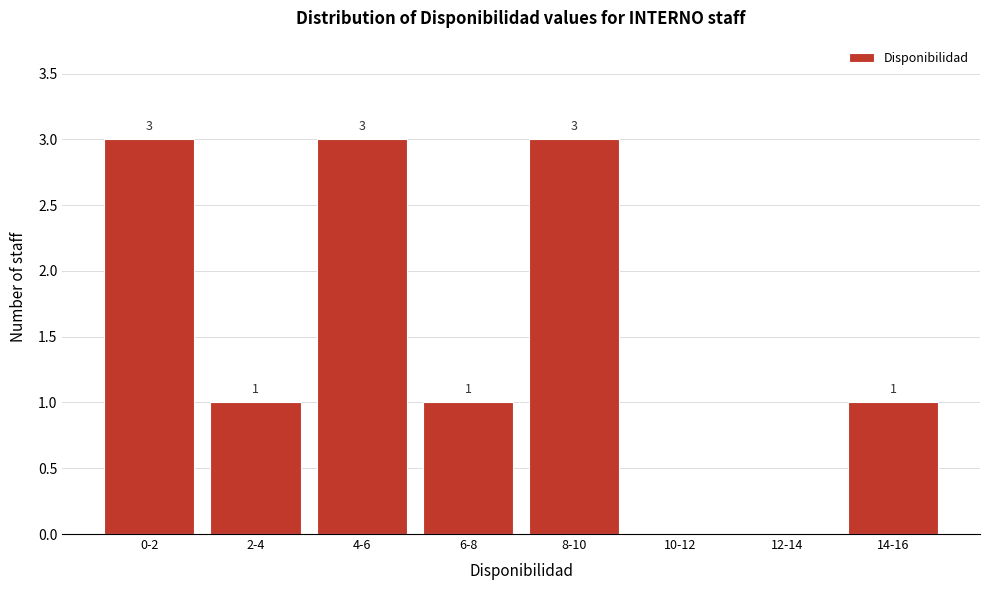

Reading right to left, list all the values displayed in this chart.

14-16=1	12-14=0	10-12=0	8-10=3	6-8=1	4-6=3	2-4=1	0-2=3